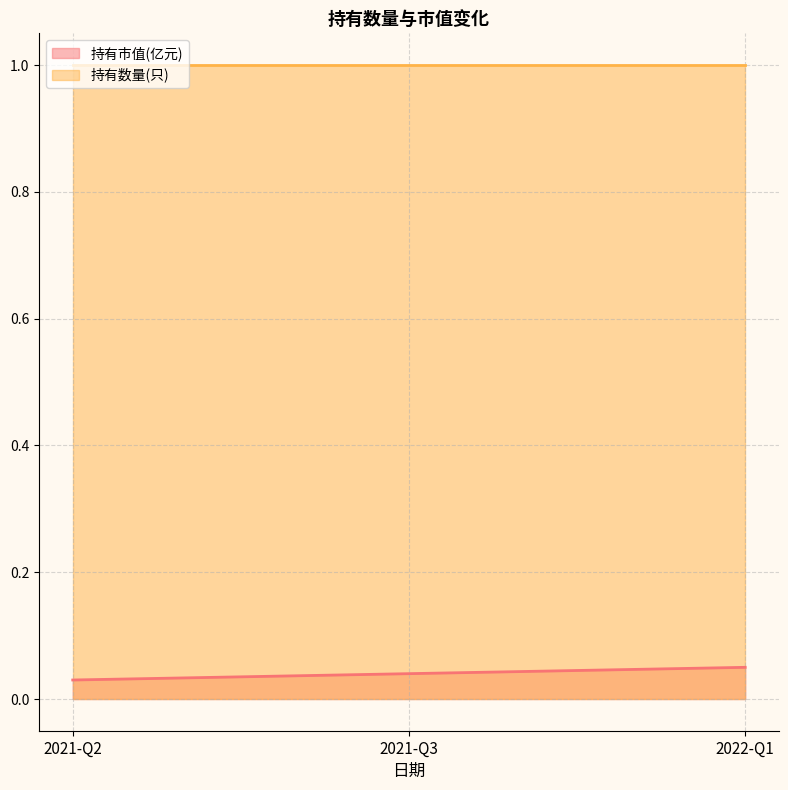

Reading right to left, extract all data points from this chart.

0.1	0.0	0.0